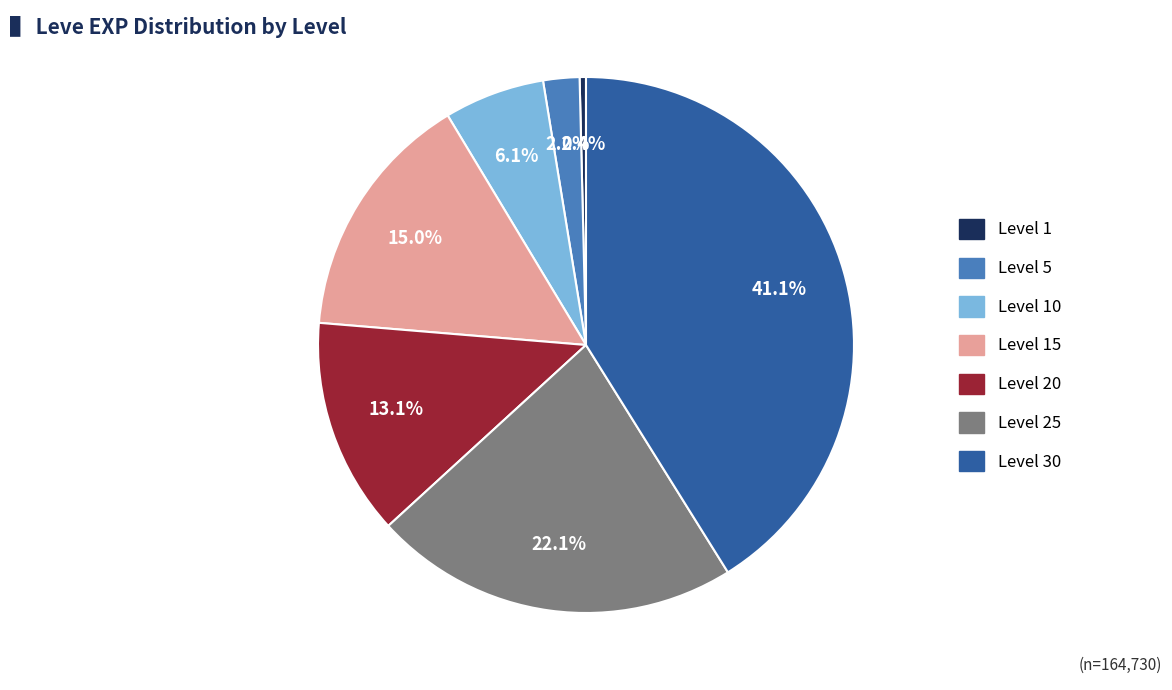

To the nearest percent, what is the difference between the largest and smallest slice percentages?

41%